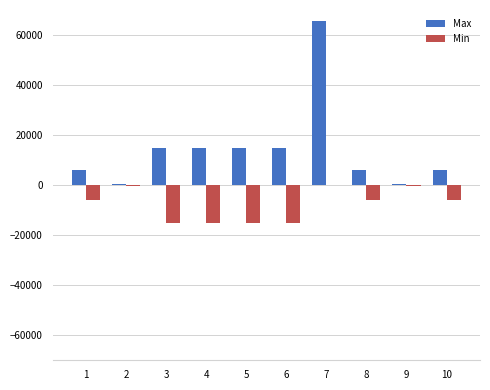

What is the maximum value shown in the chart?

65535